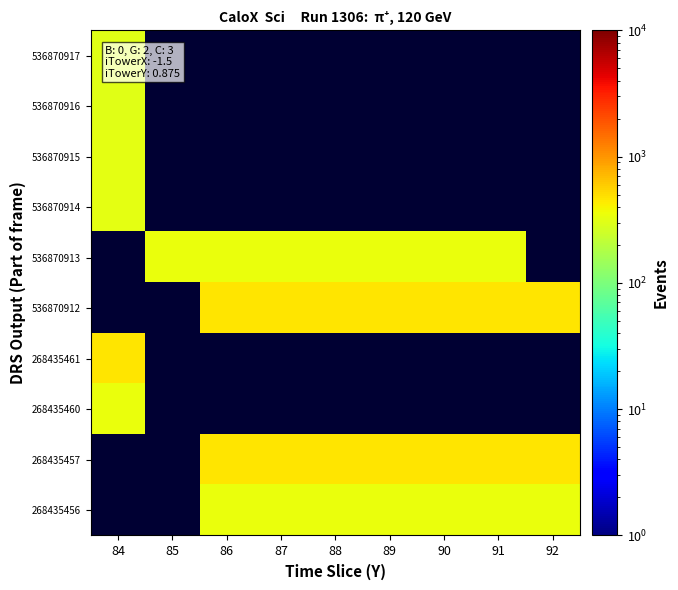

How many data points does each series have?

9